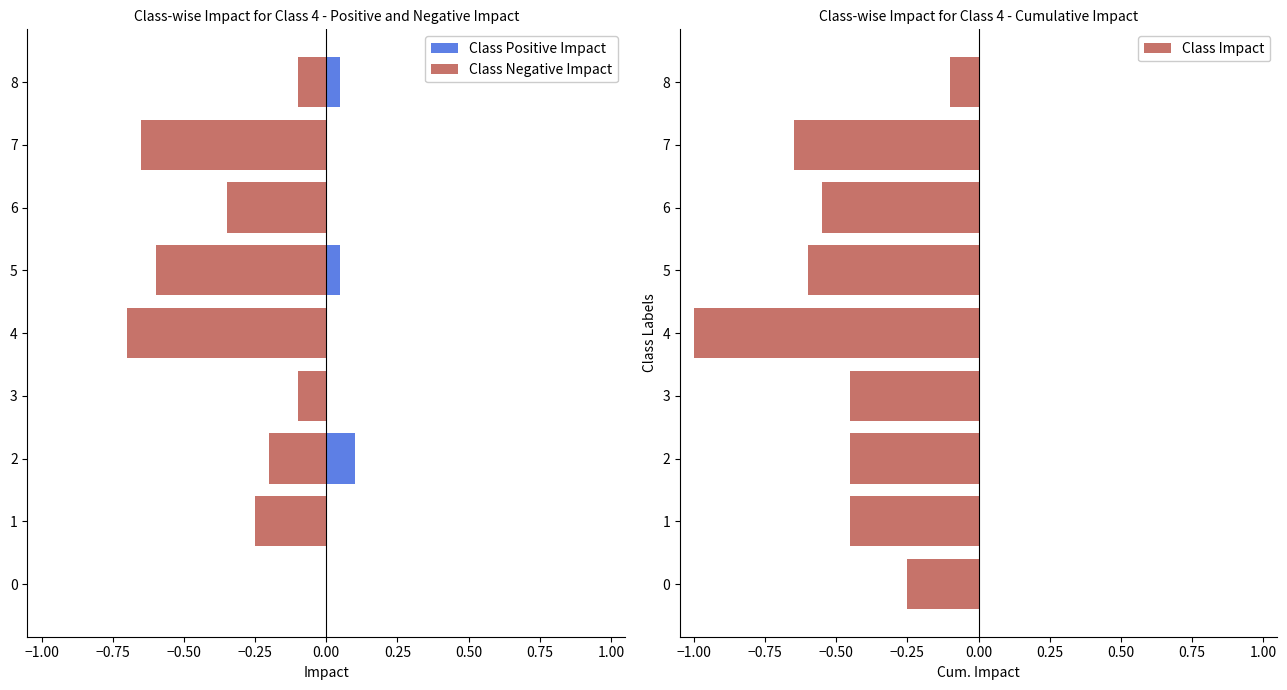

What is the greatest value displayed?

0.1